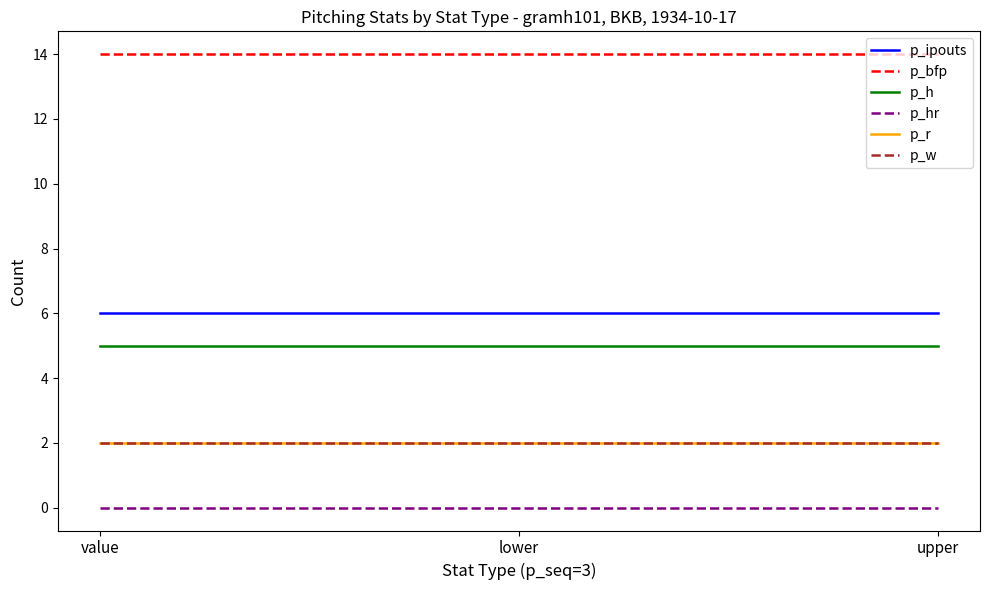

What is the label of the 2nd point from the right?

lower